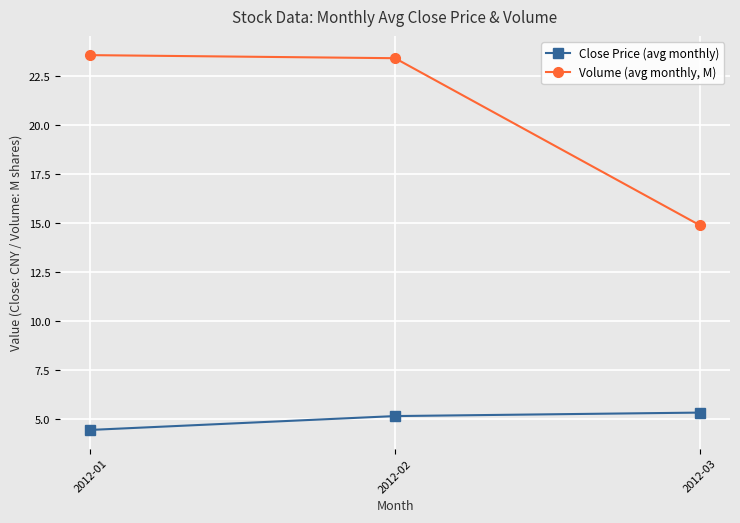

What is the maximum value shown in the chart?

23.6